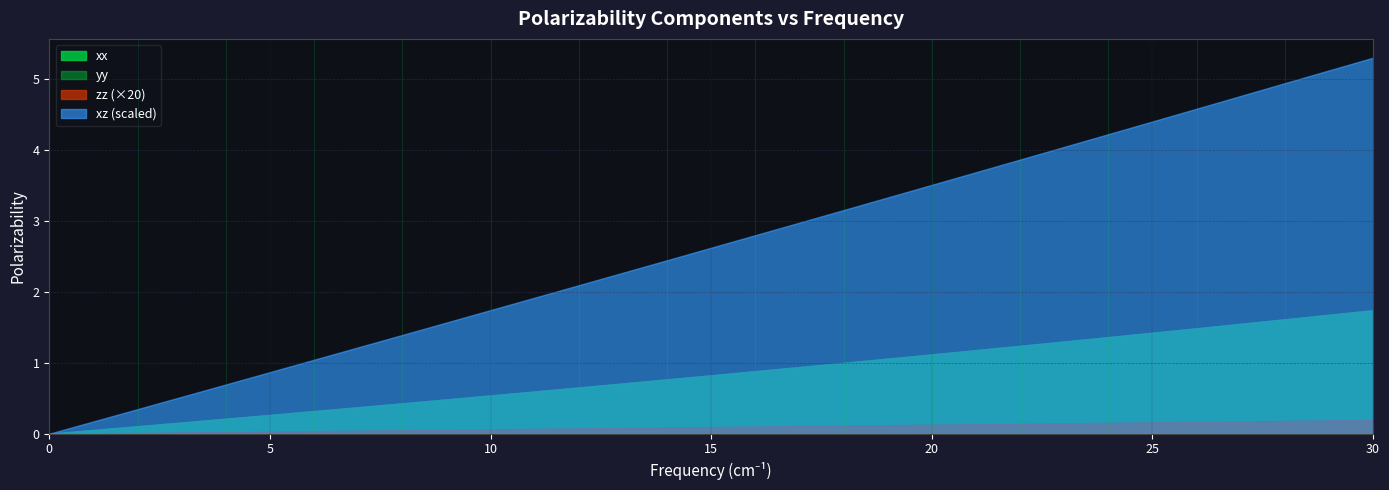

The value of yy at 8.0 is 0.4. True or false?

True